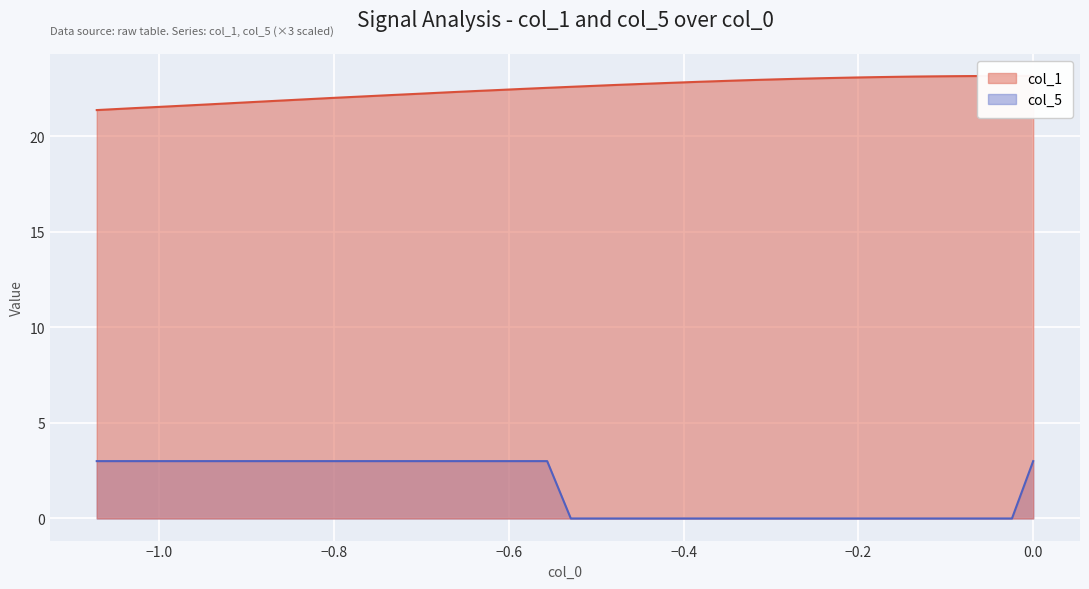

What is the difference between the second highest and second lowest values in the col_5 series?

3.0